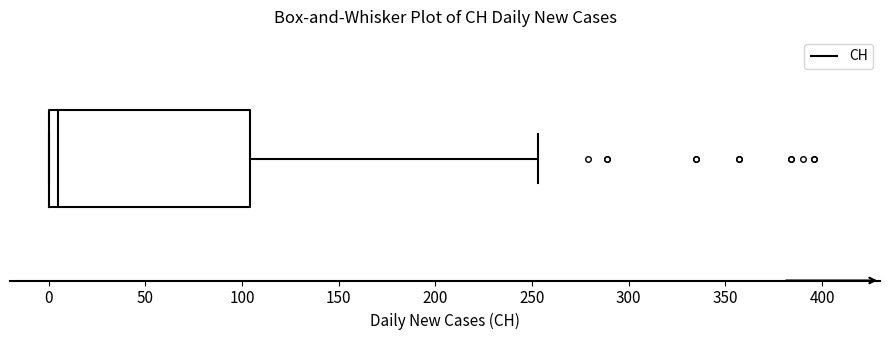

Transcribe this box plot: give where the median line is, the range the box spans, and where the two whiskers end, as read against the x-axis. The values are not printed on the chart, so give them approximately, as read against the axis.

median 5, box 0 to 105, whiskers 0 to 255